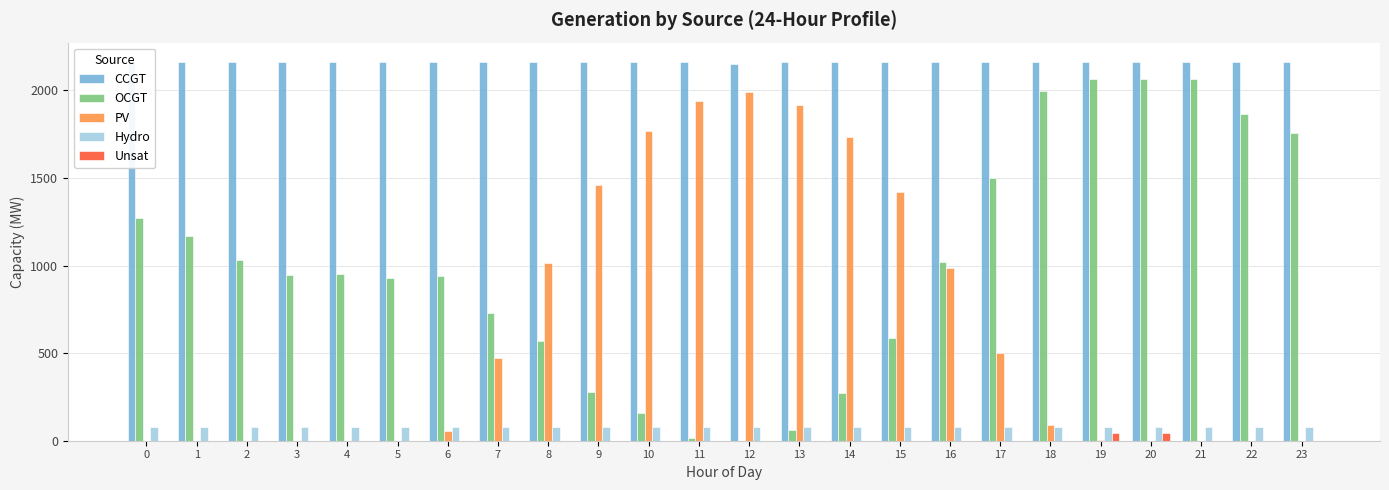

What is the greatest value displayed?

2164